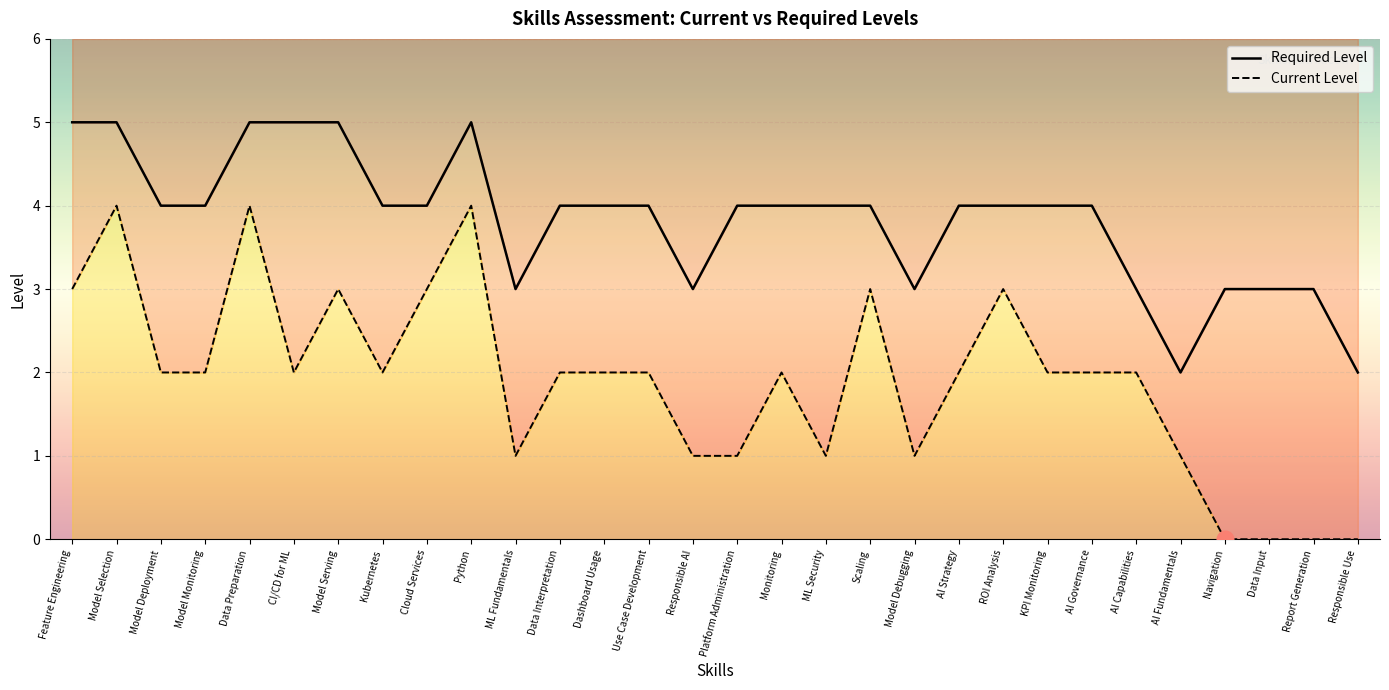

The value of Required Level at ML Security is 4. True or false?

True